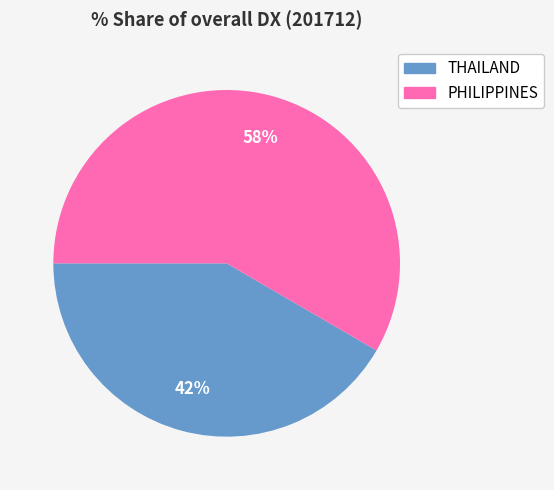

To the nearest percent, what is the combined percentage of PHILIPPINES and THAILAND?

100%